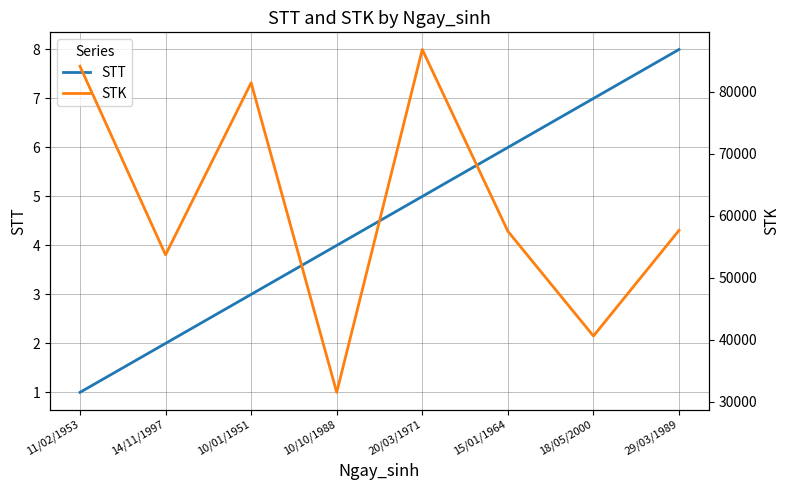

What are all the series names shown in the legend?

STT, STK